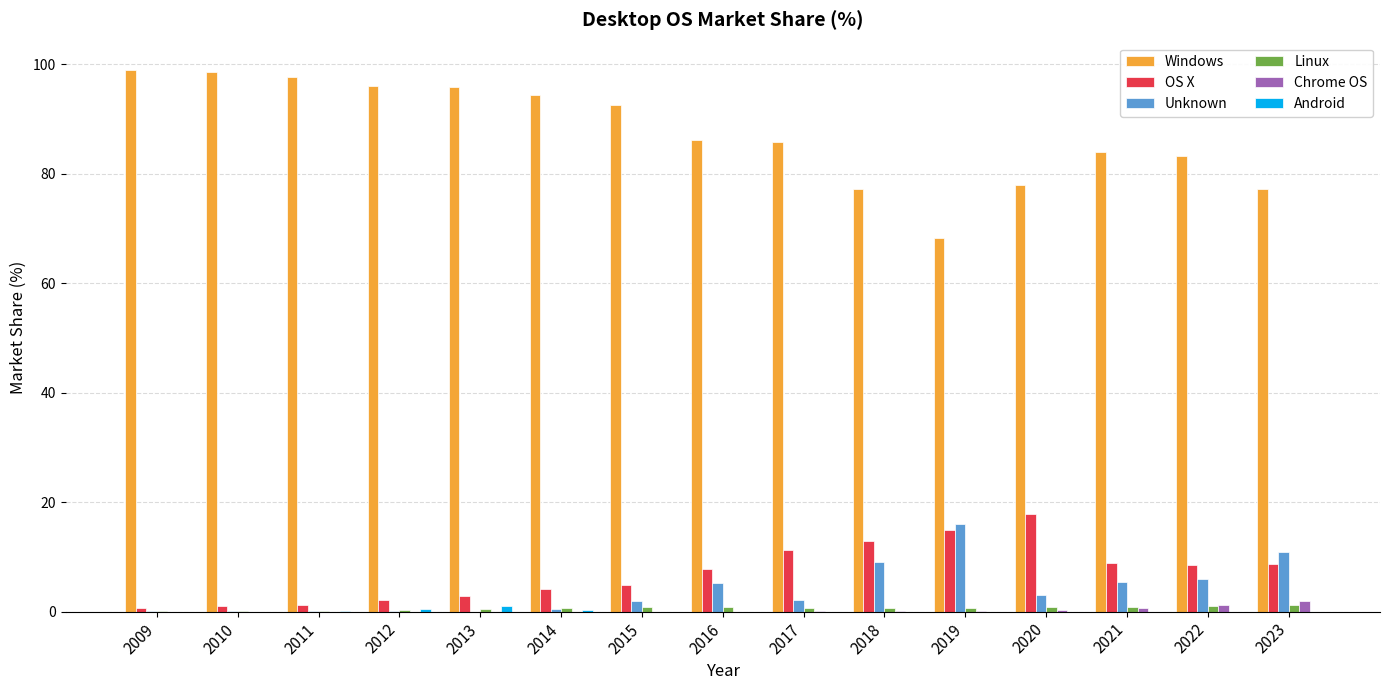

What is the sum of all Windows values?

1314.0